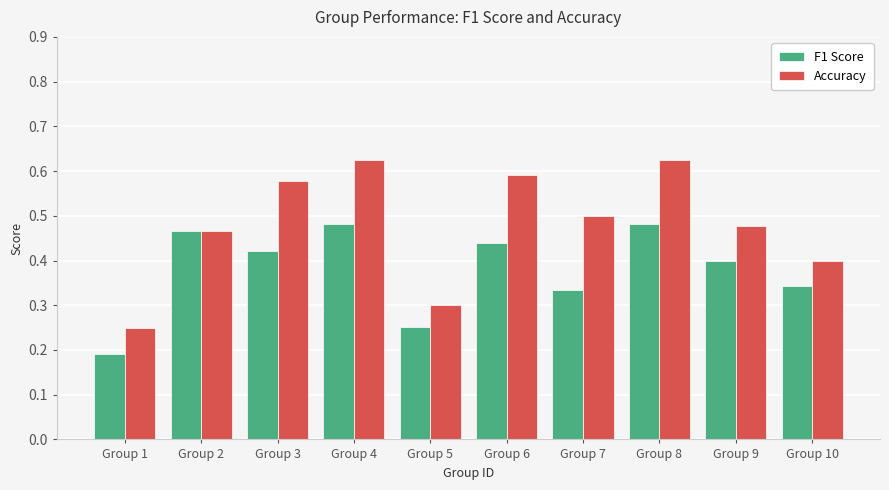

Which category has the lowest value in the Accuracy series?

Group 1